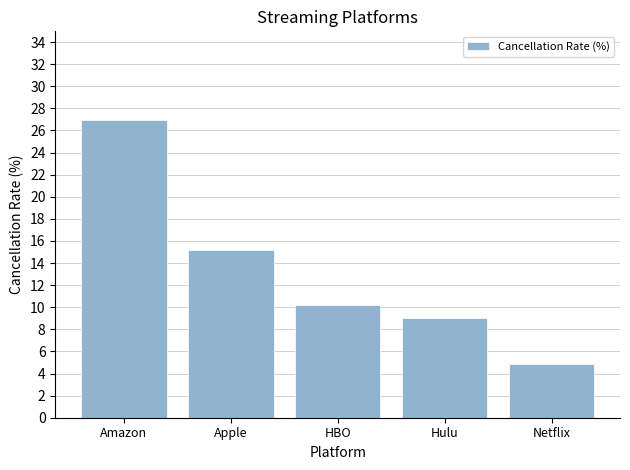

Which has a higher value, Amazon or HBO?

Amazon